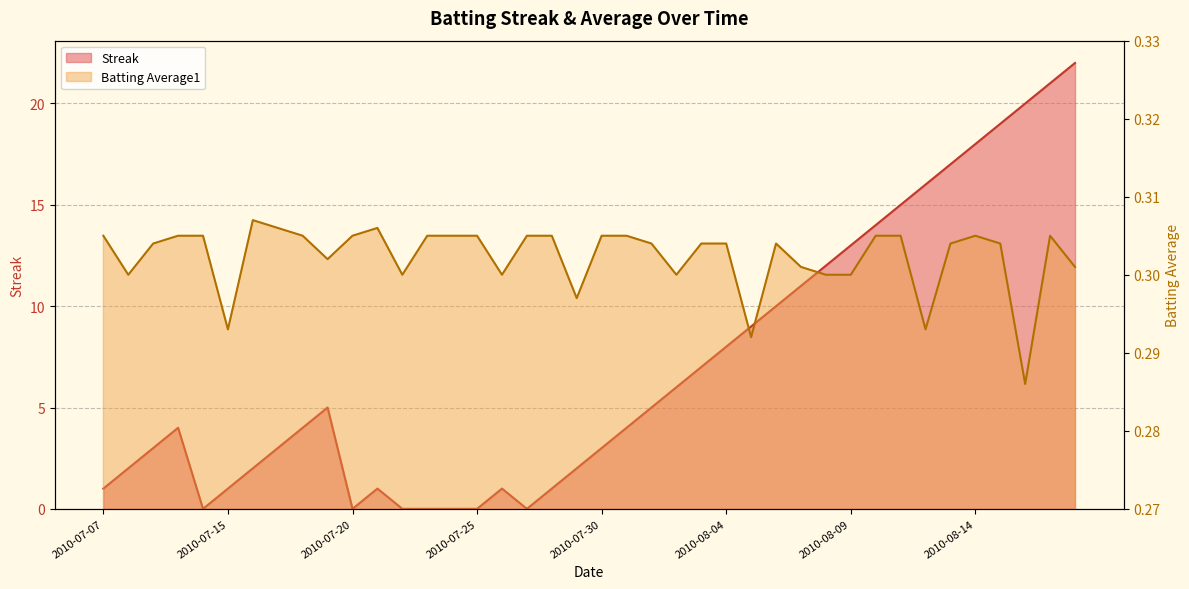

Is it true that Batting Average1 equals 0.4 at 2010-07-28?

False